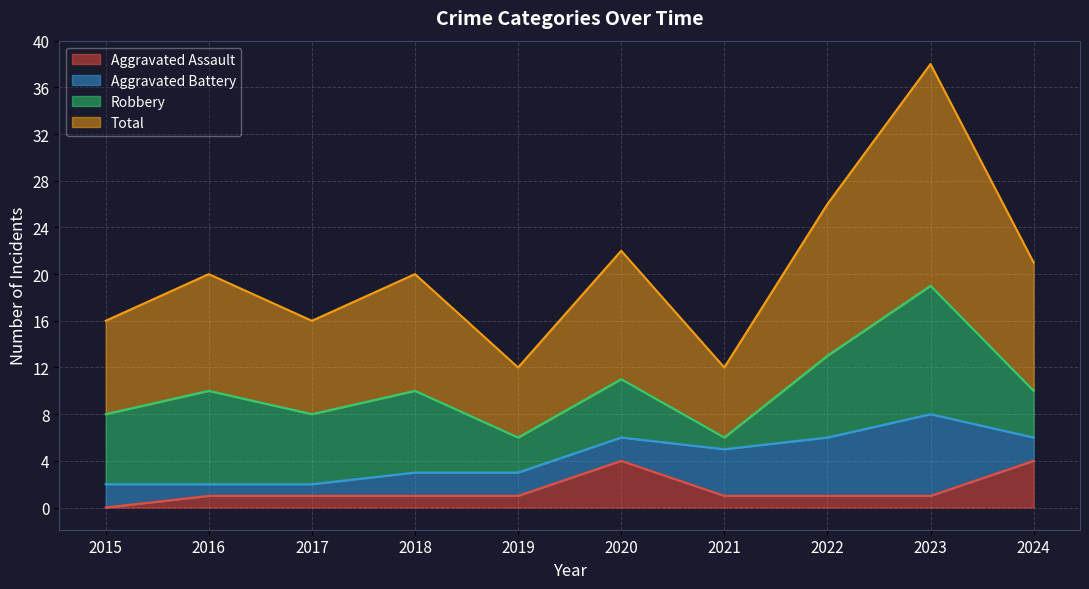

What are all the series names shown in the legend?

Aggravated Assault, Aggravated Battery, Robbery, Total